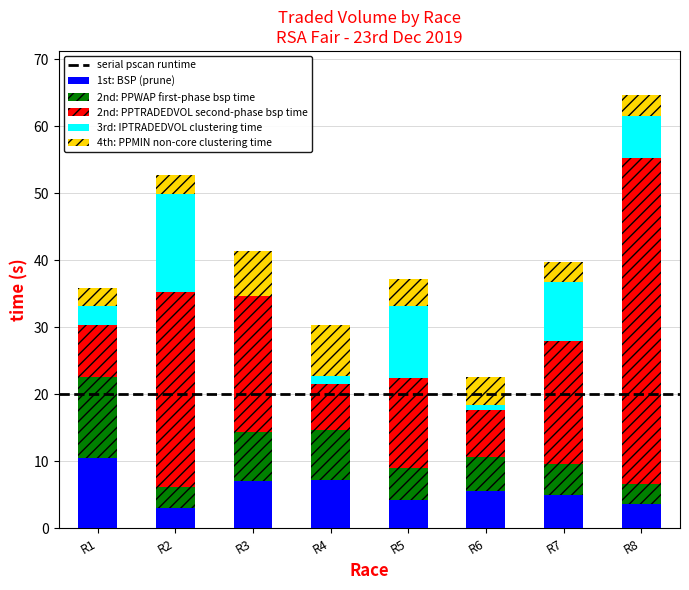

What is the total value across all series at R5?

37.2